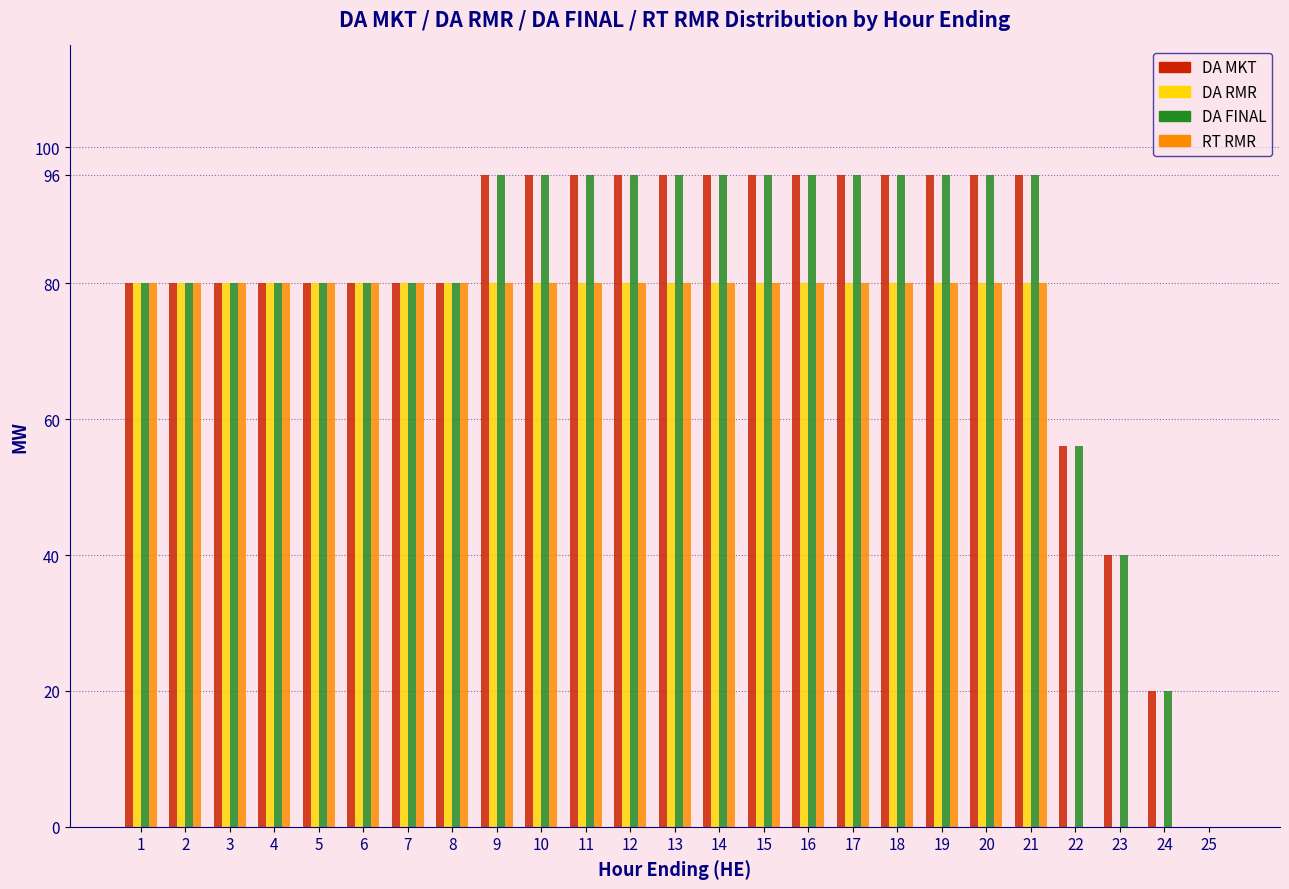

What is the total value across all series at 14?

352